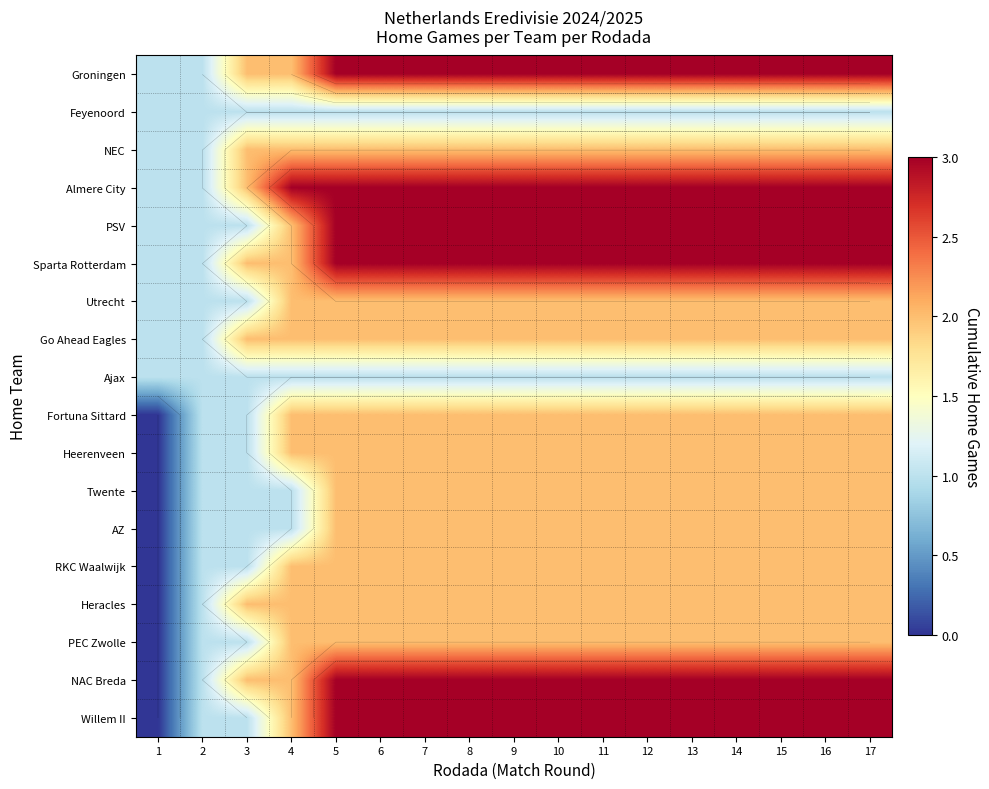

What is the spread (max minus min) of values at 1?

1